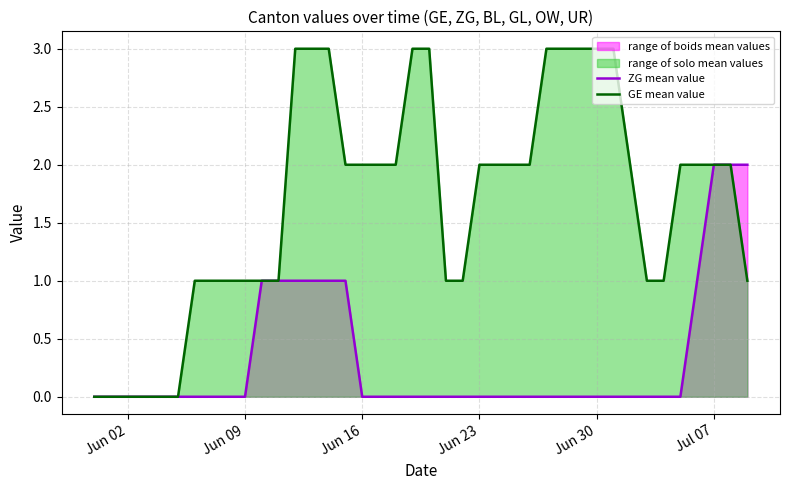

True or false: GE mean value has a value of 3 at Jul 07.

False